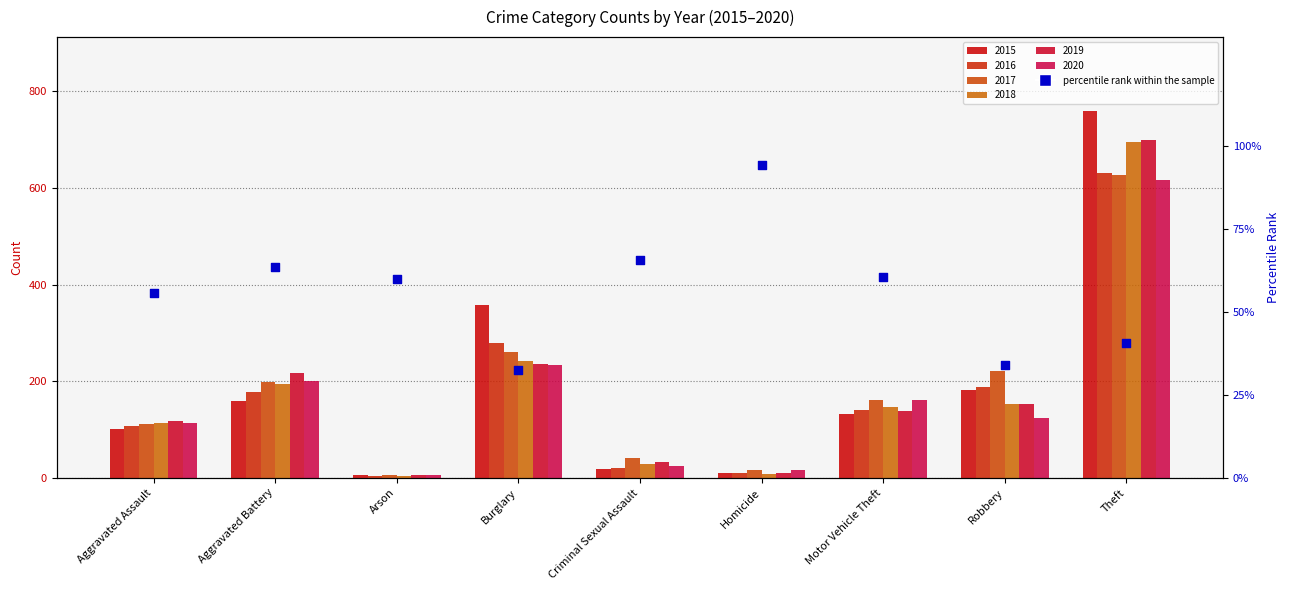

Between Theft and Aggravated Battery, which is larger?

Aggravated Battery